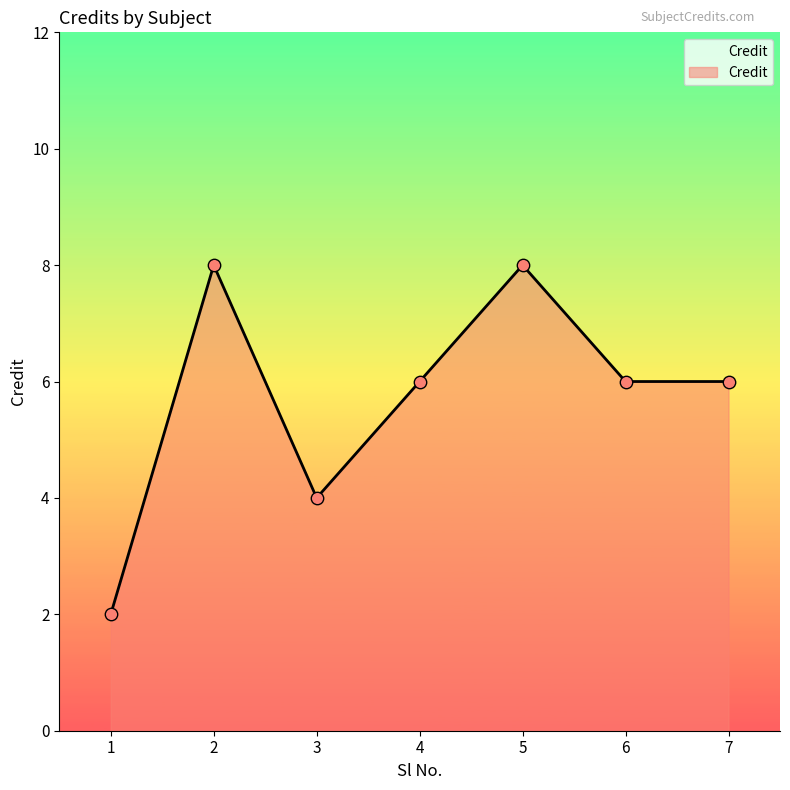

Approximately how many times larger is the value at 2 compared to 1?

4.0